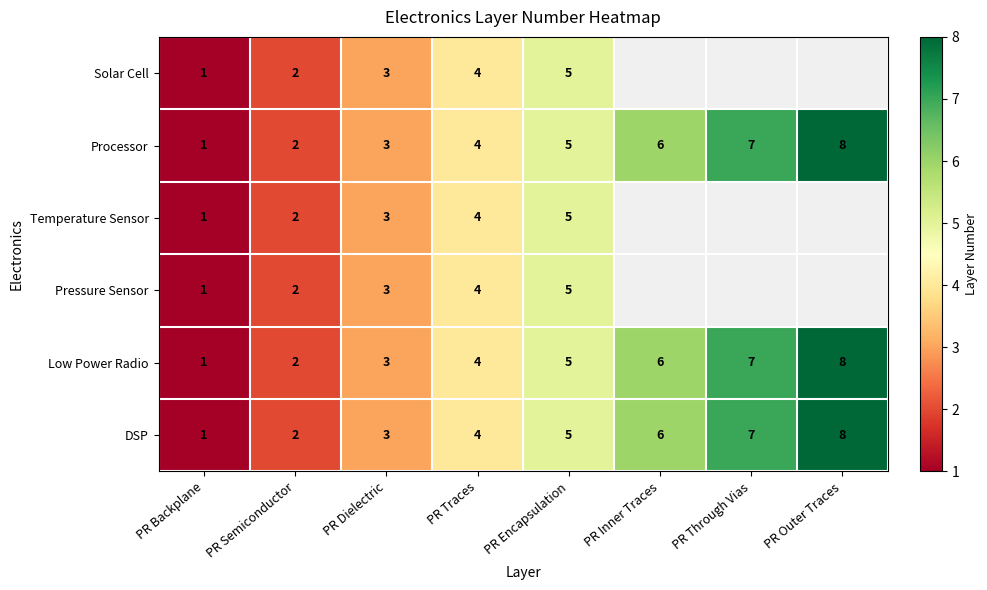

The Temperature Sensor series shows 2 at PR Backplane. True or false?

False